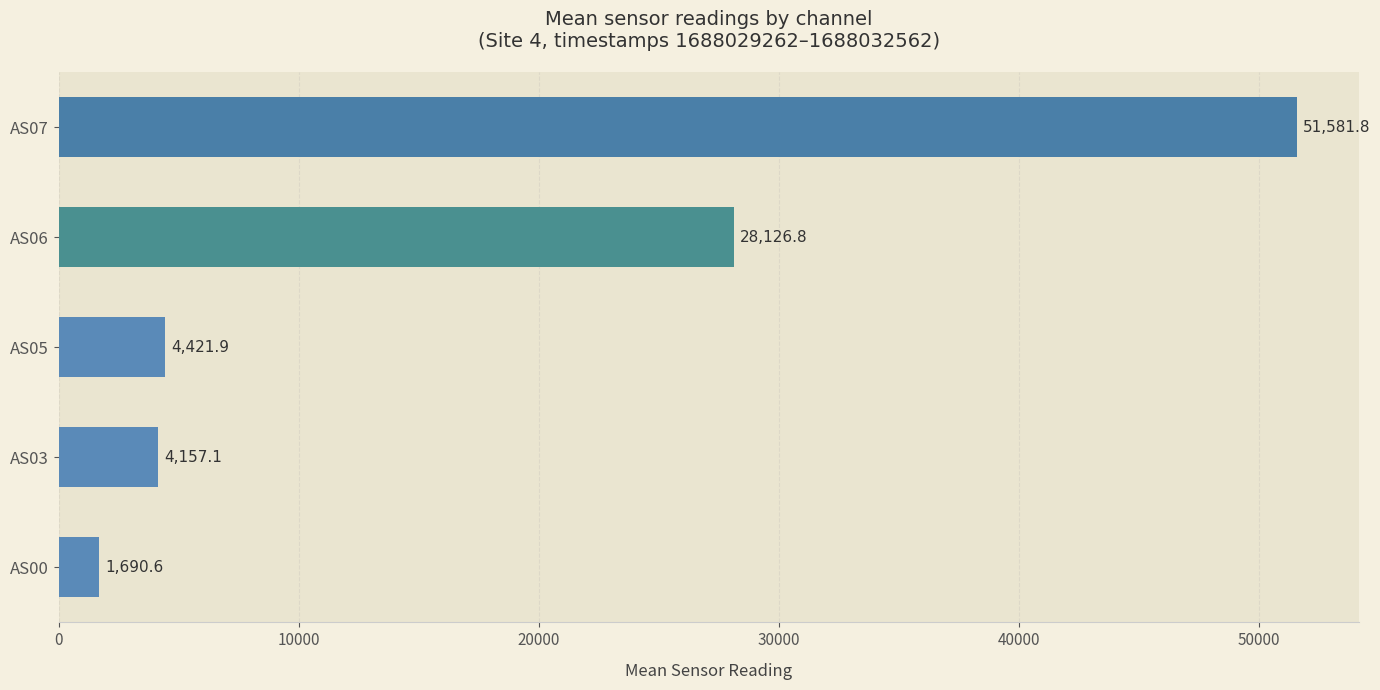

What is the ratio of the value at AS06 to the value at AS05?

6.4